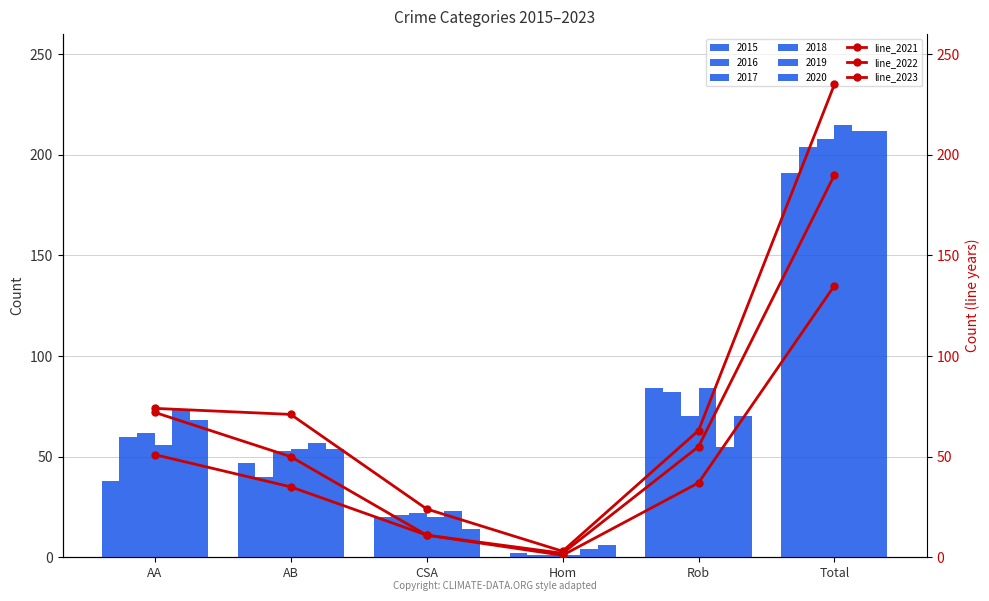

Which series has the largest total across all categories?

line_2022